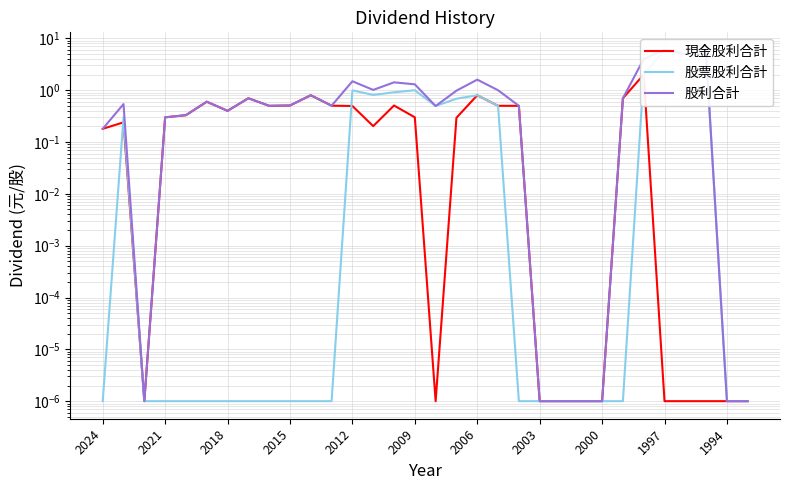

What position from the left is 28?

29